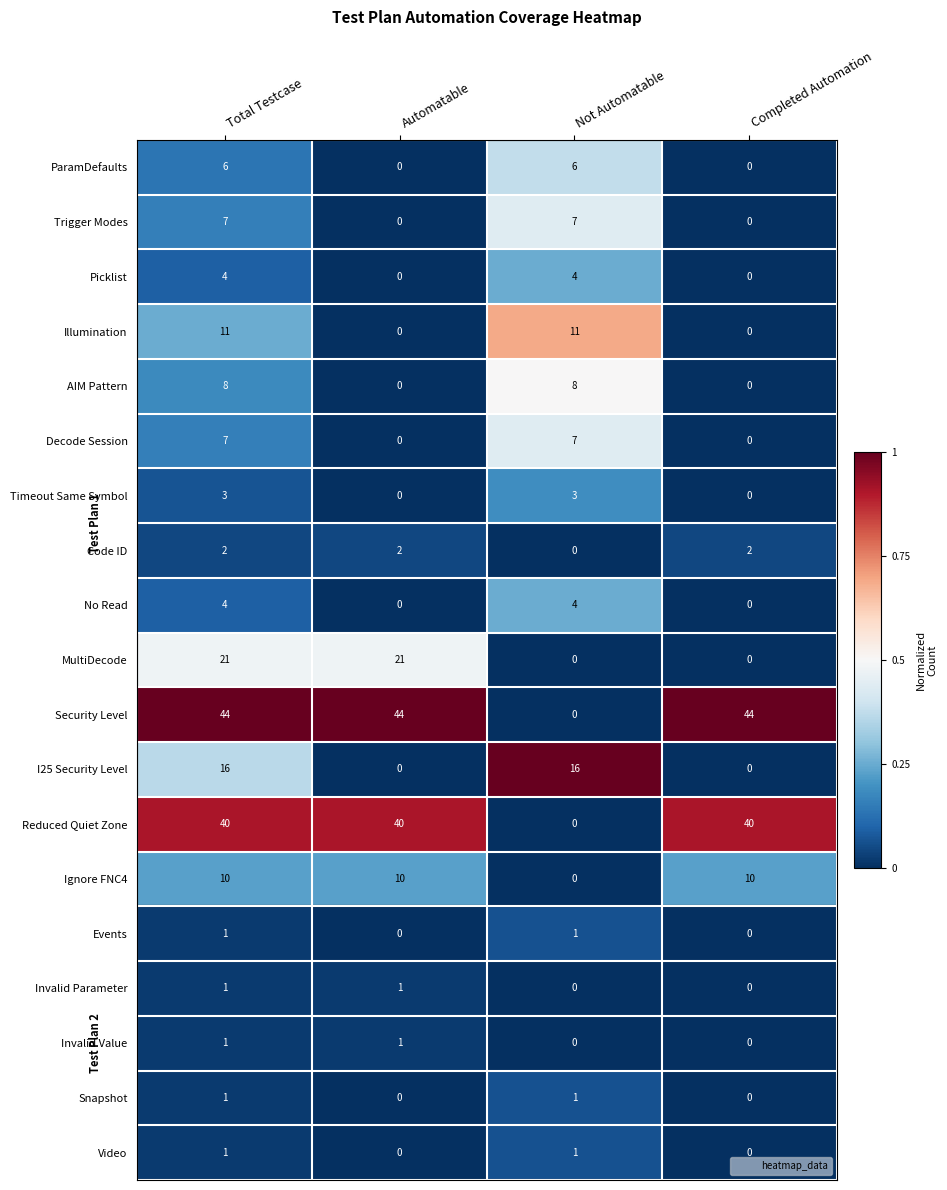

How many distinct data groups are displayed?

19